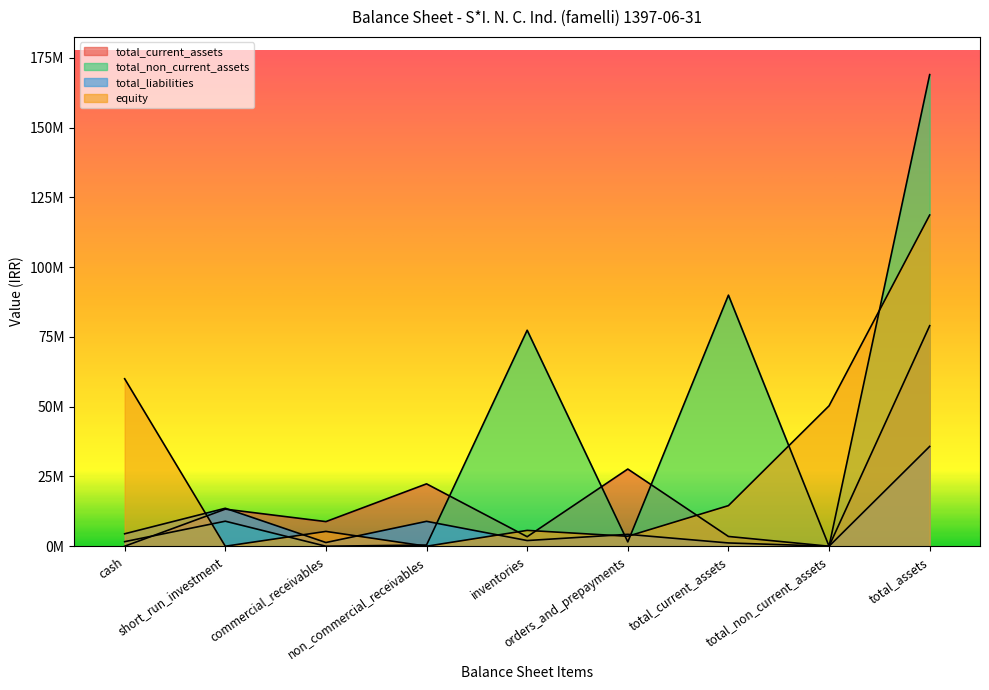

True or false: equity has a value of -54485471 at non_commercial_receivables.

False